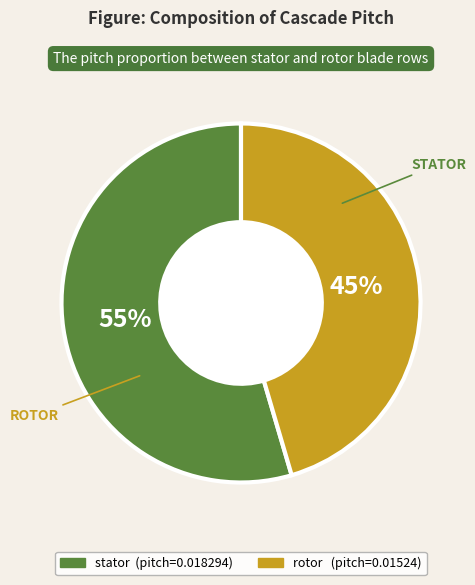

Which slice represents more than half of the pie?

stator